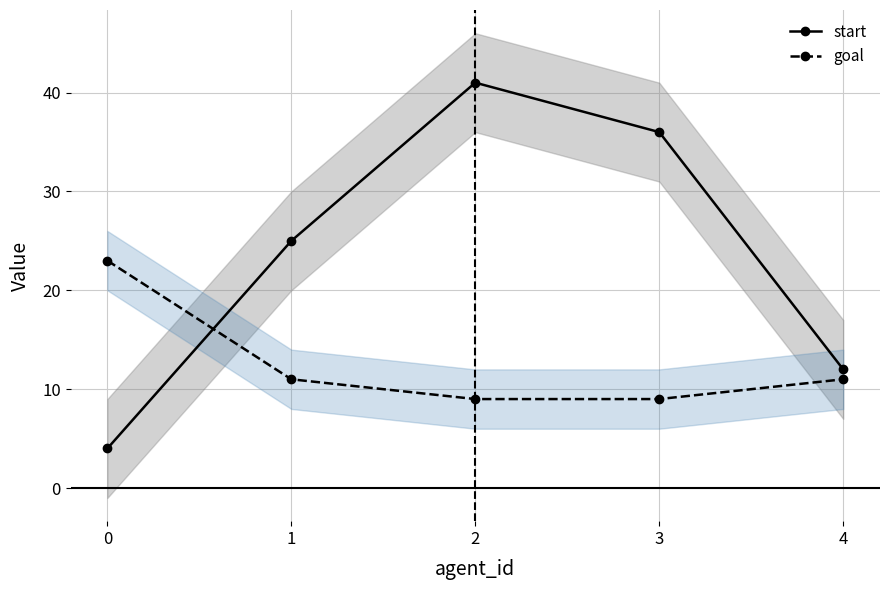

At which category is the sum across all series the highest?

2